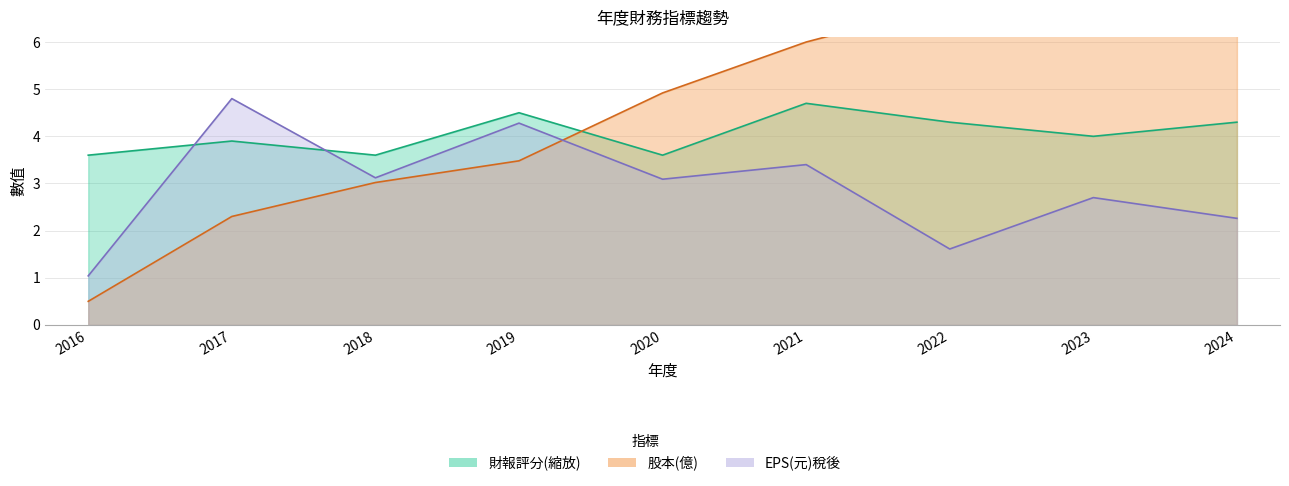

List the series in order of their overall mean, highest first.

股本(億), 財報評分, EPS(元)稅後